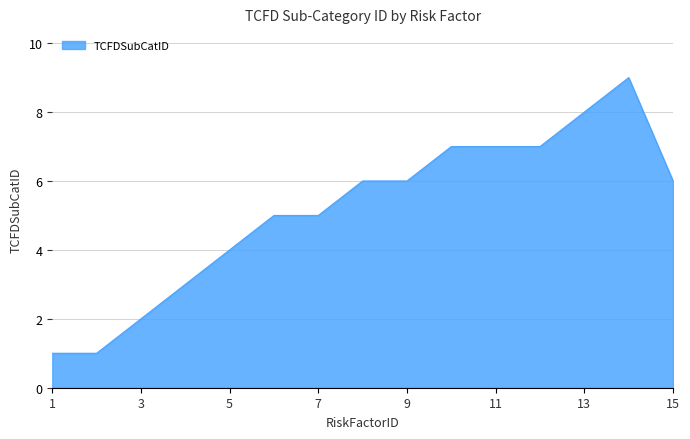

Reading left to right, extract all data points from this chart.

1	1	2	3	4	5	5	6	6	7	7	7	8	9	6